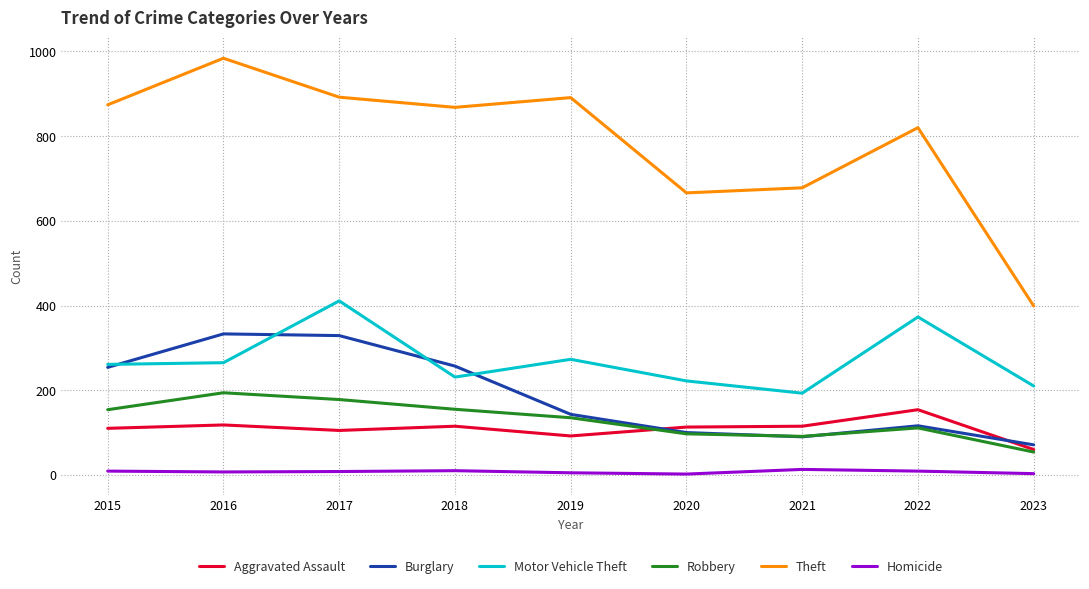

True or false: Burglary and Homicide cross at least once.

False